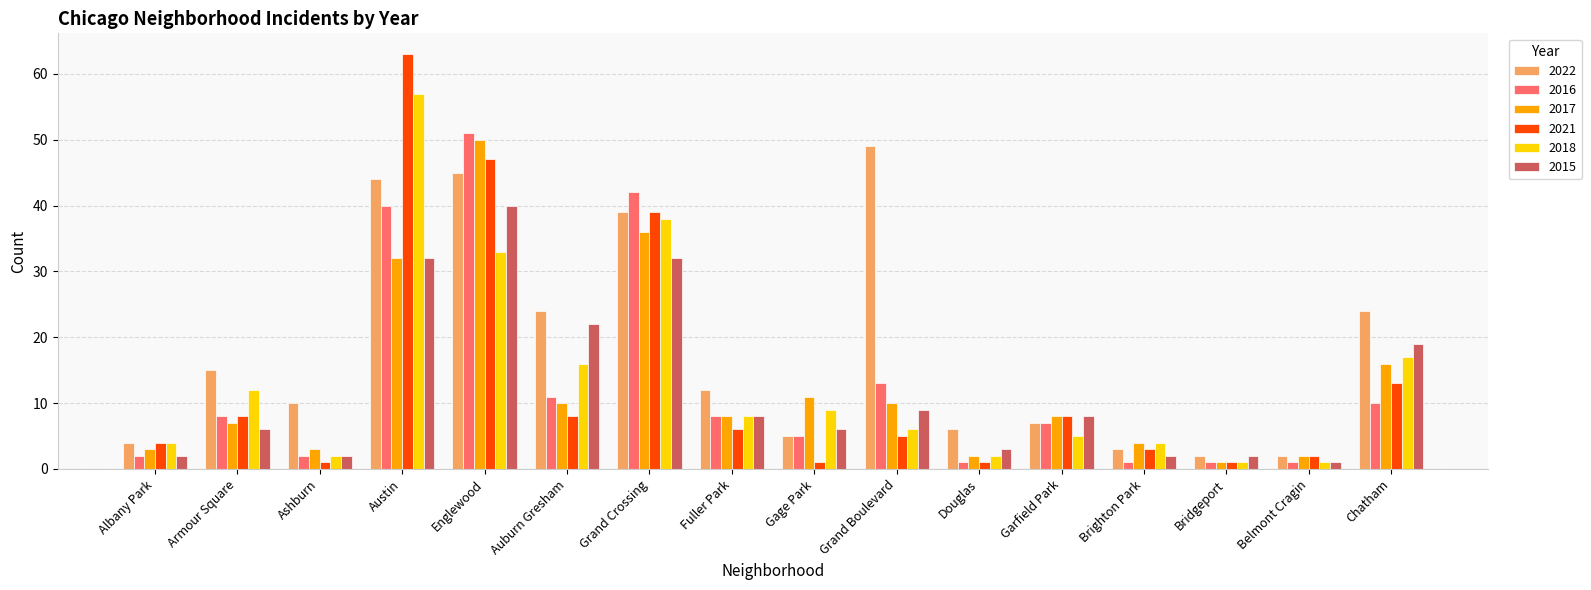

What is the sum of all 2016 values?

203